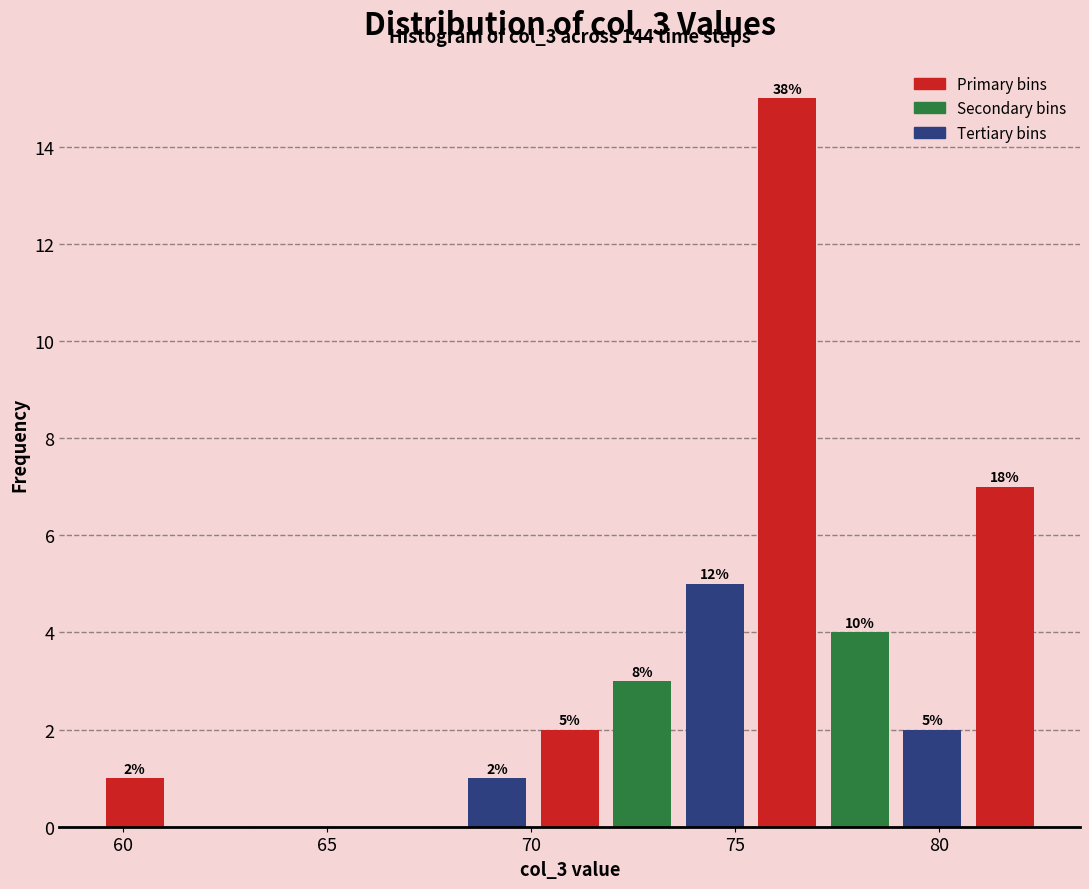

Read against the x-axis, roughly where is the centre of the tallest bar?

76.5